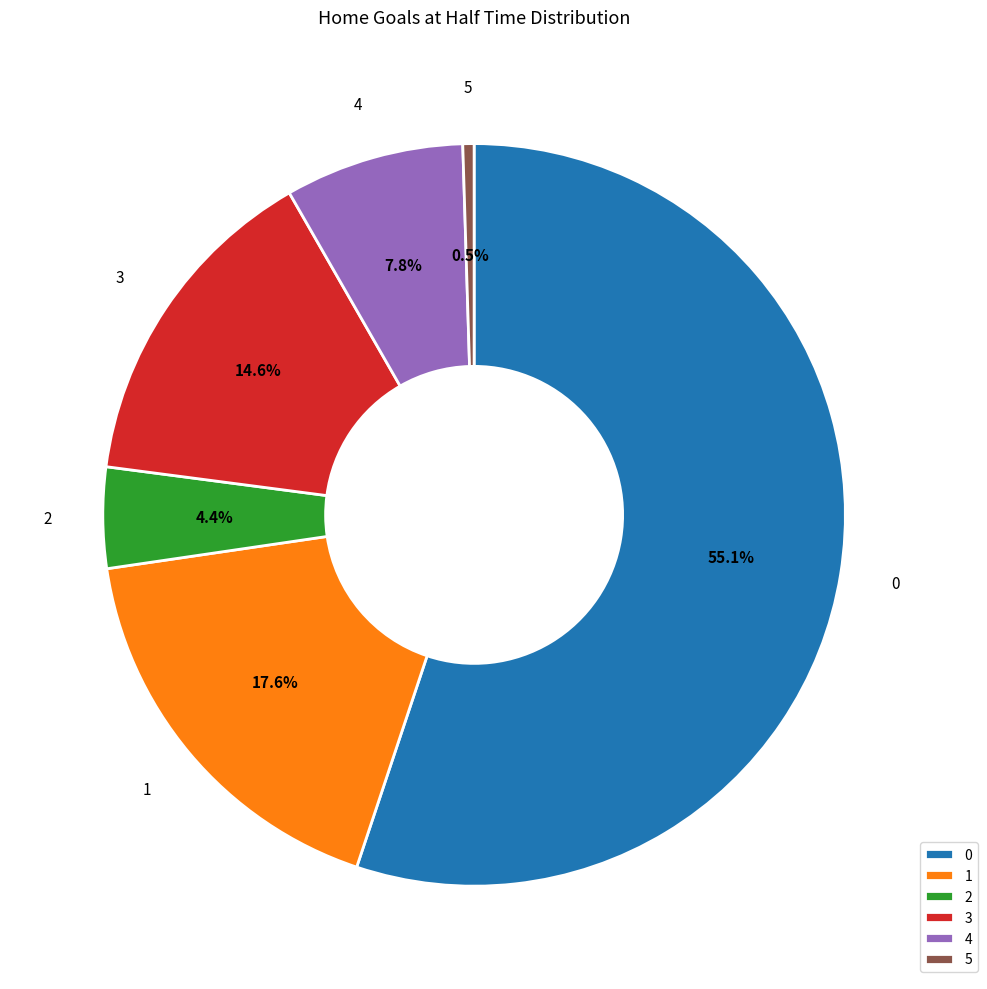

Is it true that 1 is 6% of the pie?

False